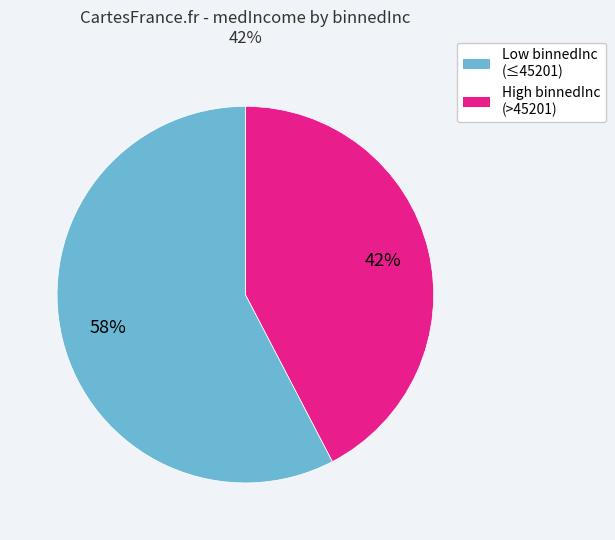

Is it true that 42% is 42% of the pie?

True